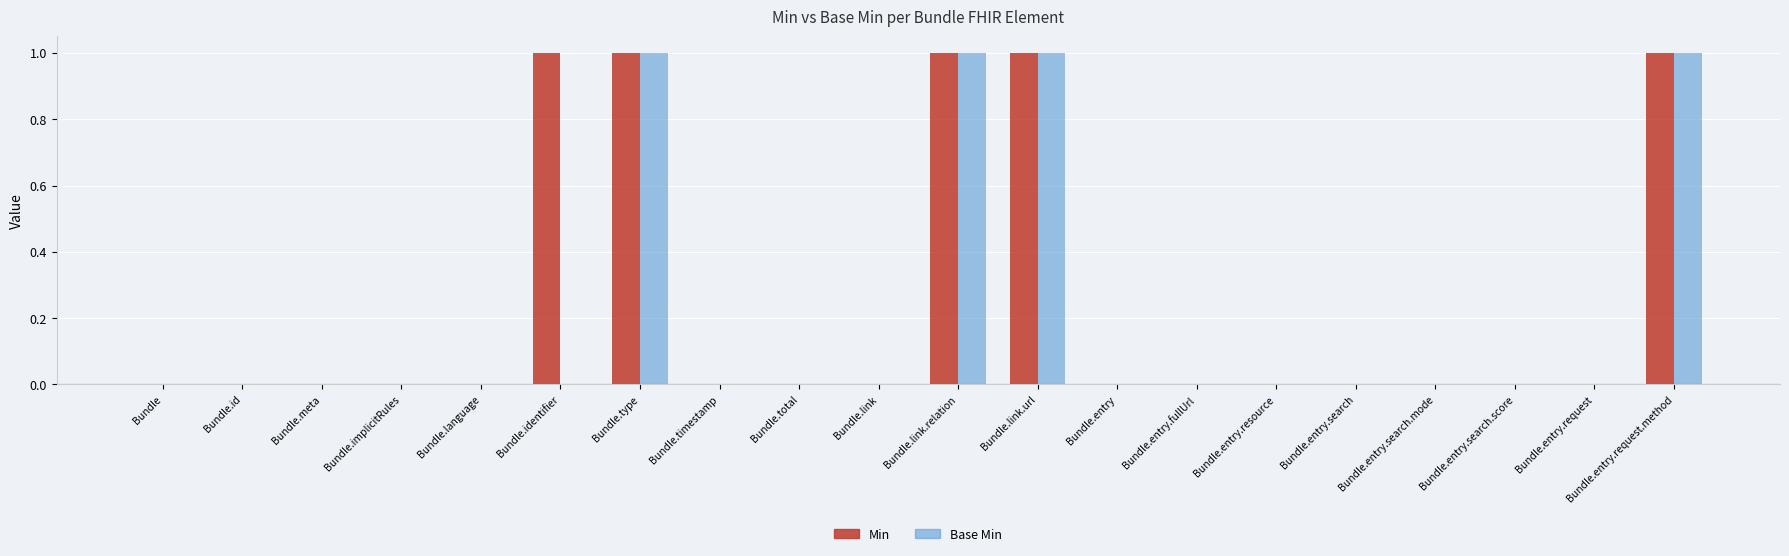

How many data points does each series have?

20